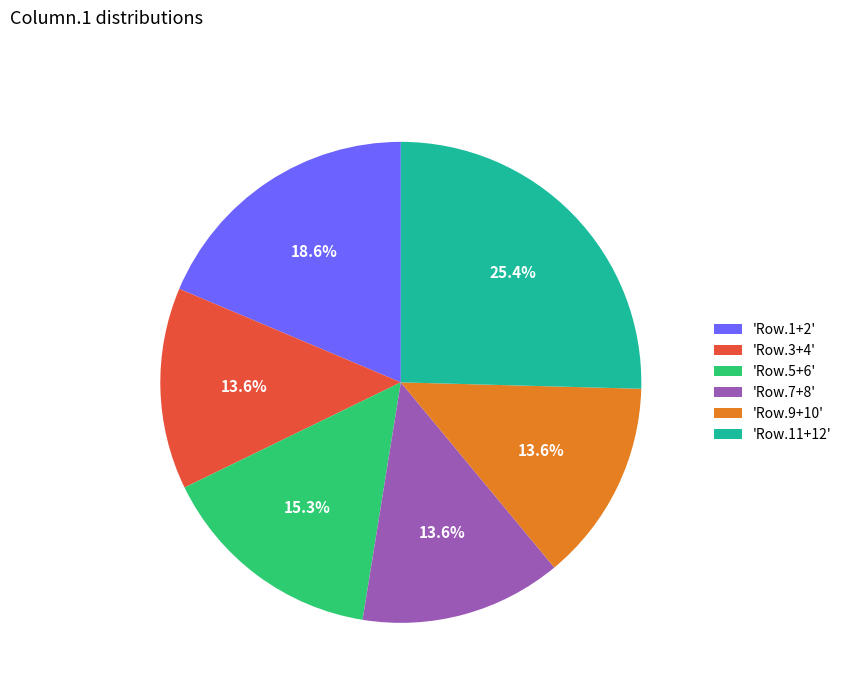

What is the ratio of the value at 'Row.3+4' to the value at 'Row.5+6'?

0.9